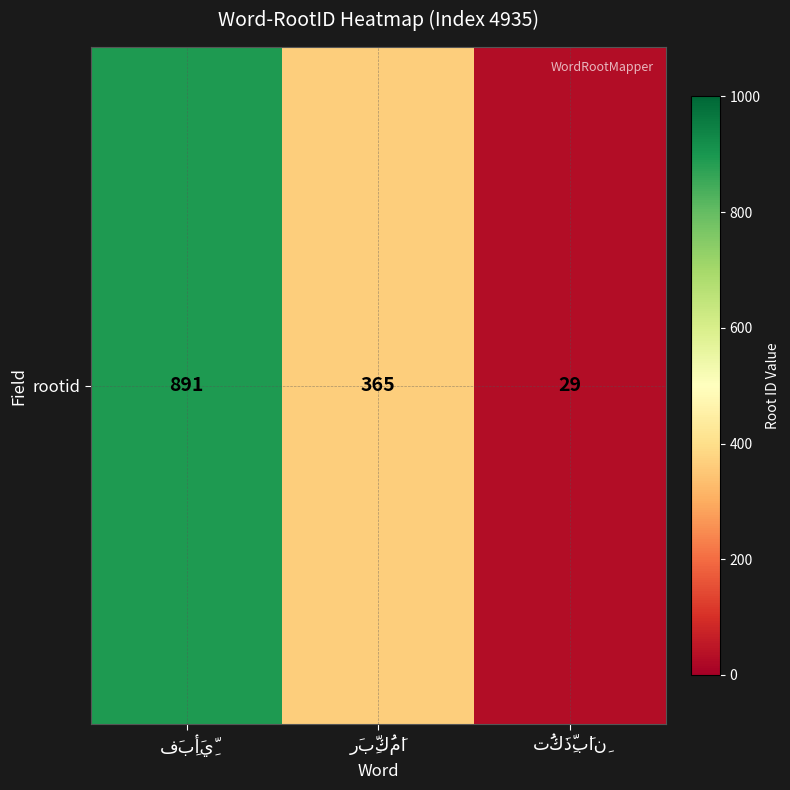

How many values are below 365?

1